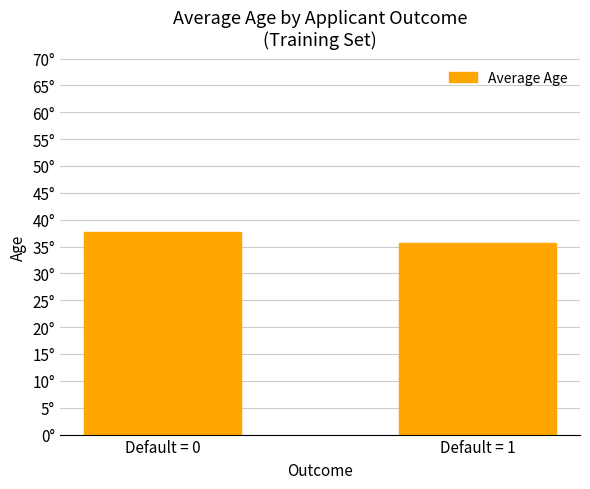

Rank the categories by value from highest to lowest.

Default = 0, Default = 1